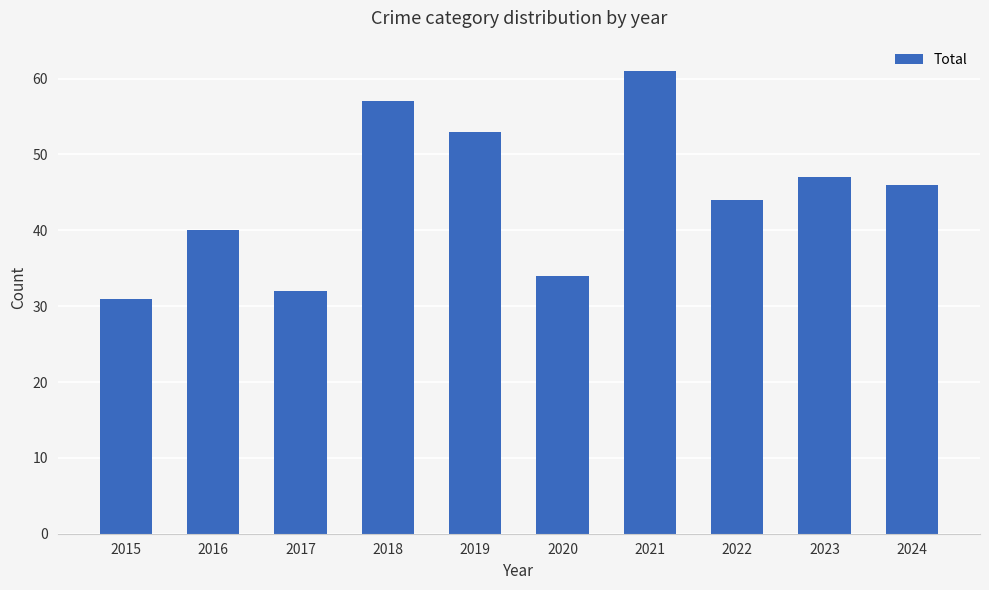

List the labels in order of value, smallest first.

2015, 2017, 2020, 2016, 2022, 2024, 2023, 2019, 2018, 2021